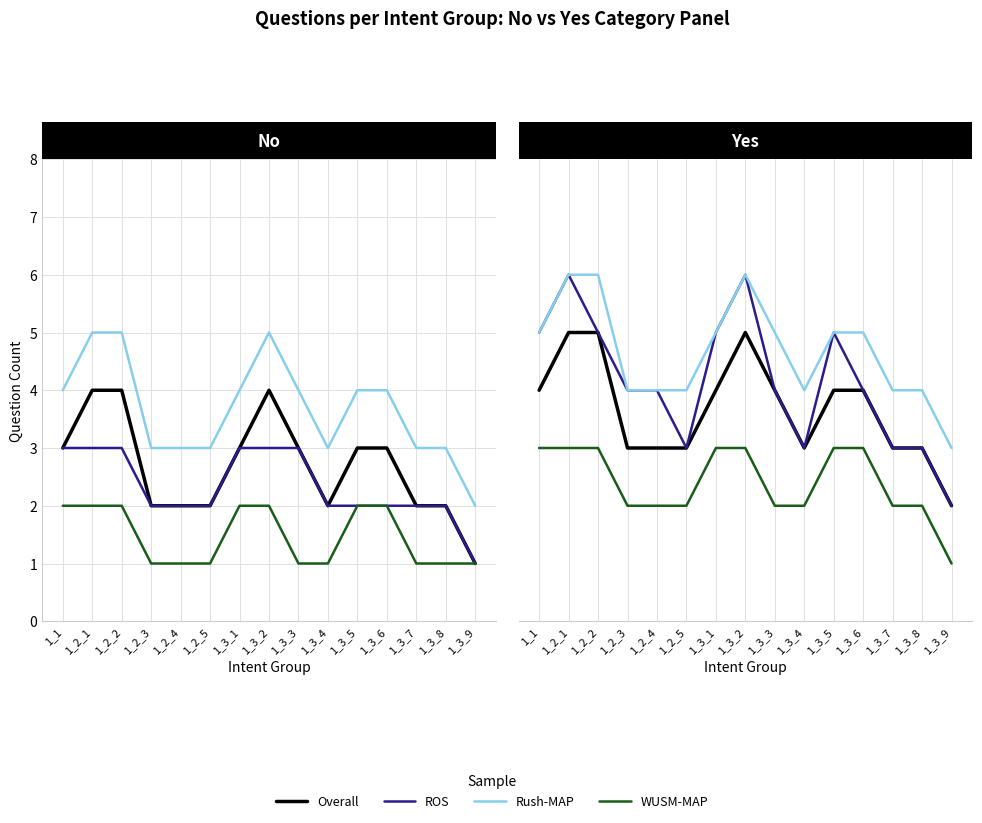

What is the average value of the ROS series?

4